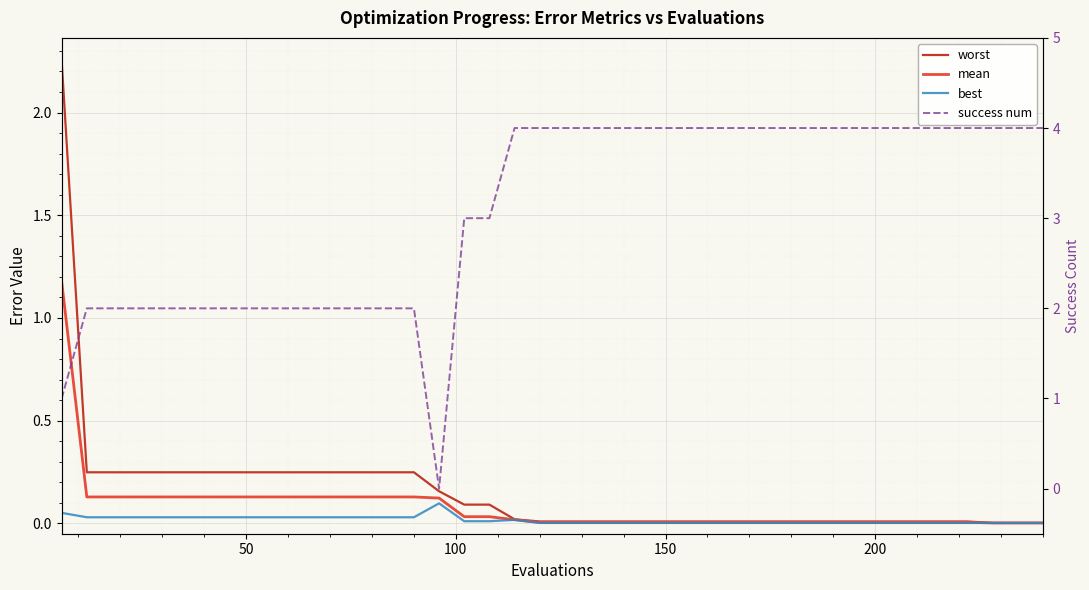

How many categories are shown in the chart?

40